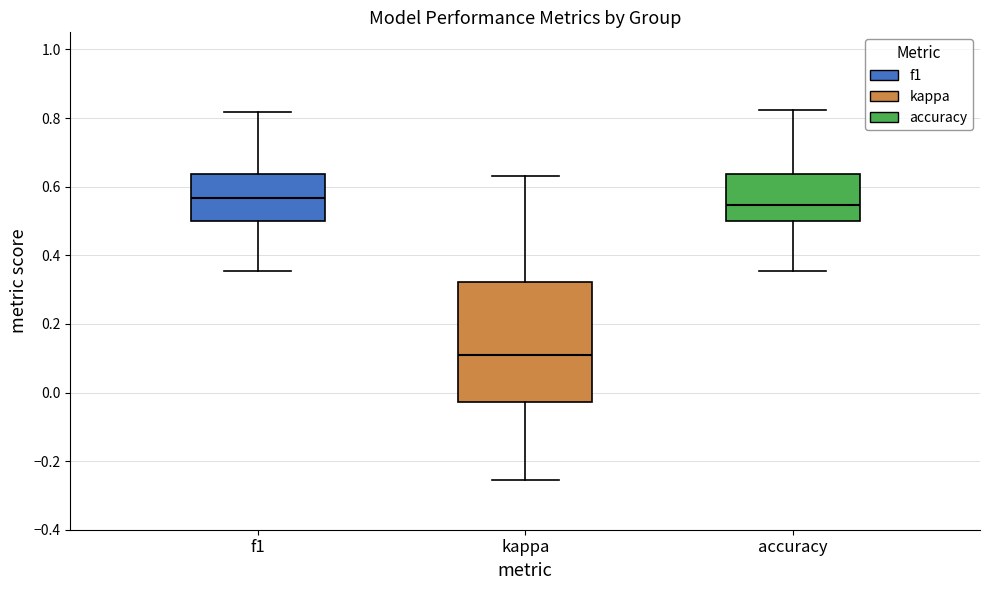

Reading left to right, transcribe this box plot: for each box, give where its median line is, the range the box spans, and where its two whiskers end, as read against the y-axis. The values are not printed on the chart, so give them approximately, as read against the axis.

f1: median 0.56, box 0.50 to 0.64, whiskers 0.36 to 0.82
kappa: median 0.10, box -0.02 to 0.32, whiskers -0.26 to 0.64
accuracy: median 0.54, box 0.50 to 0.64, whiskers 0.36 to 0.82